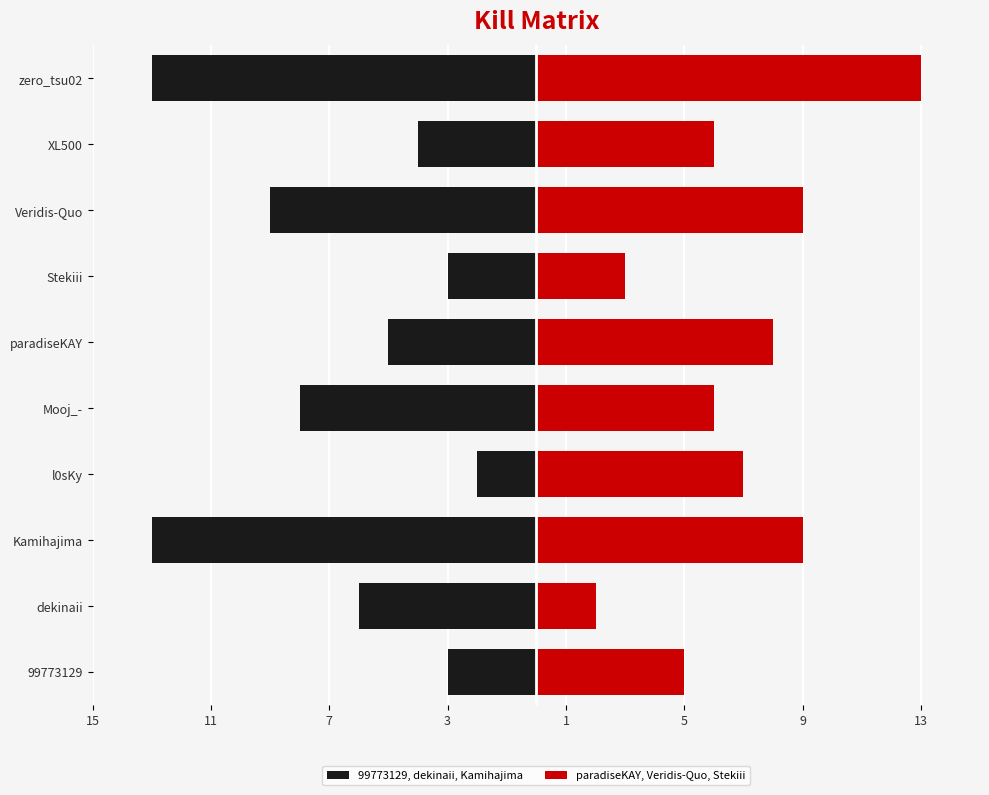

List the series in order of their peak value, lowest first.

99773129, dekinaii, Kamihajima, paradiseKAY, Veridis-Quo, Stekiii